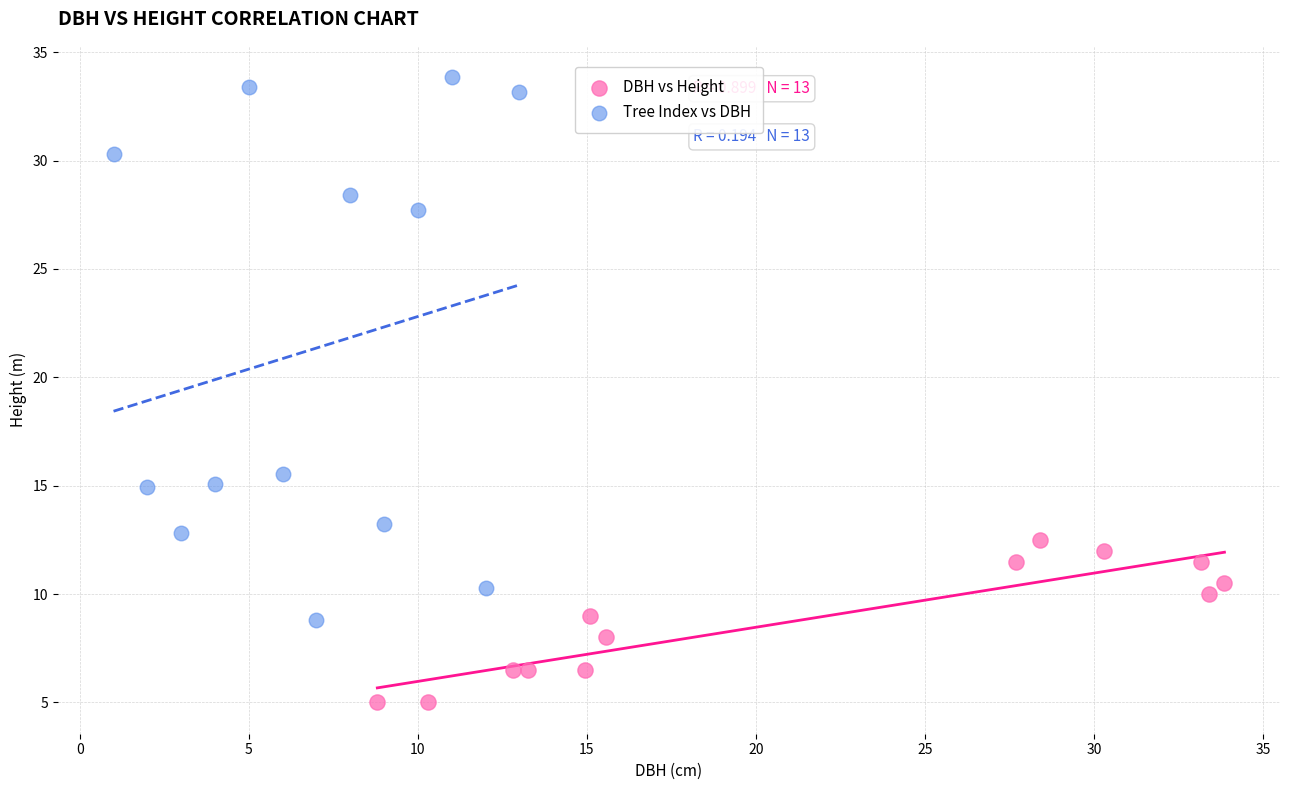

Which series has the largest Y range (max minus min)?

Tree Index vs DBH